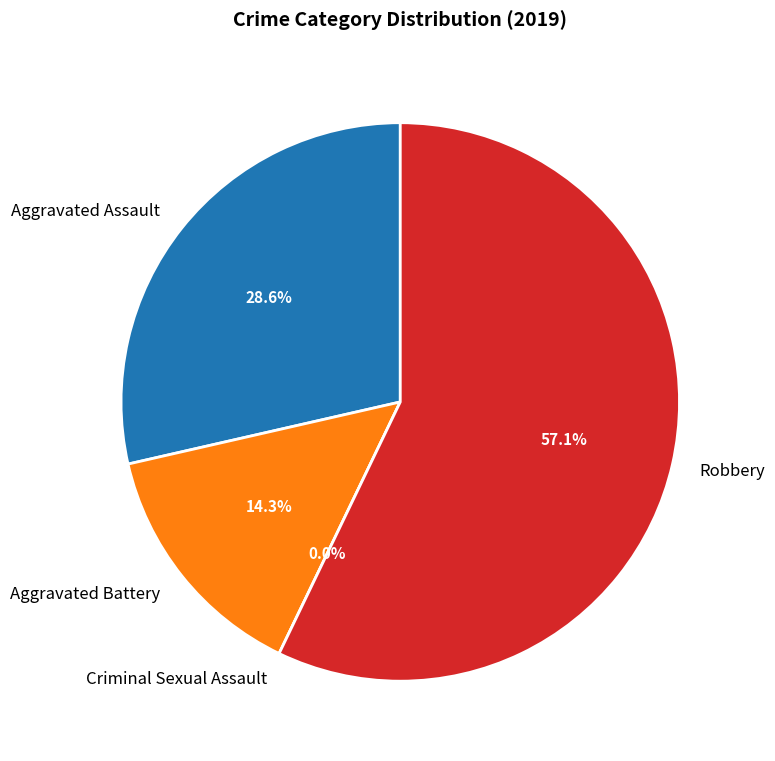

To the nearest percent, what is the difference between the largest and smallest slice percentages?

57%